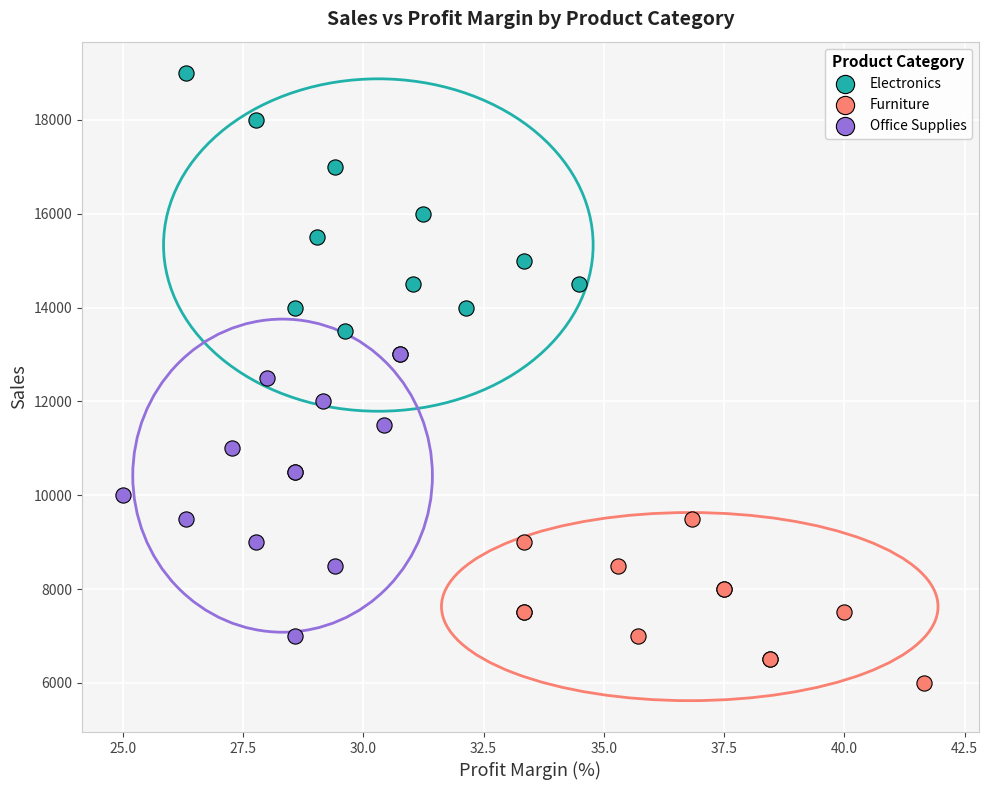

Which series reaches the minimum Y coordinate?

Furniture